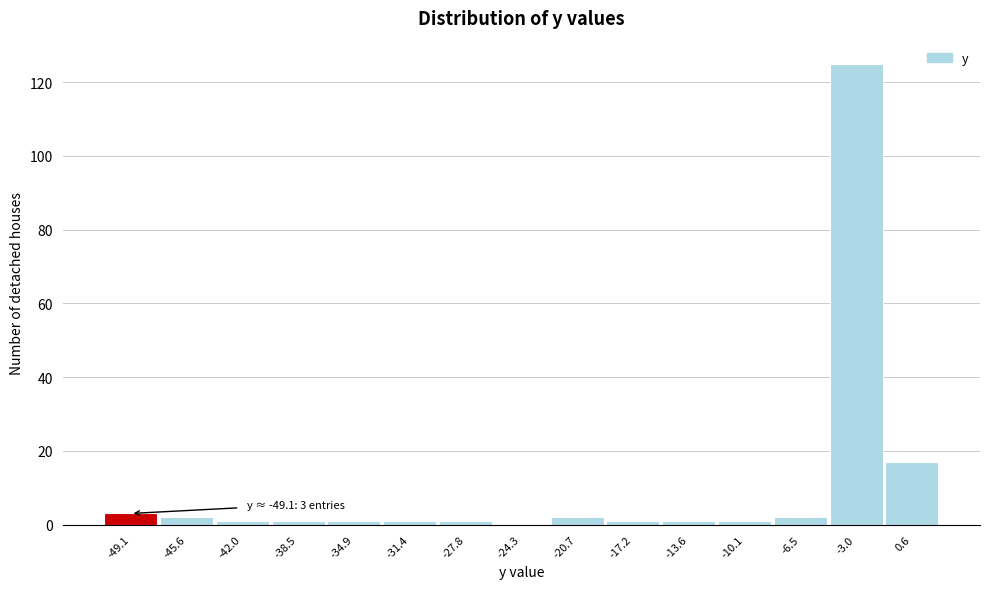

Reading left to right, list all the values displayed in this chart.

-49.1=3	-45.6=2	-42.0=1	-38.5=1	-34.9=1	-31.4=1	-27.8=1	-24.3=0	-20.7=2	-17.2=1	-13.6=1	-10.1=1	-6.5=2	-3.0=125	0.6=17